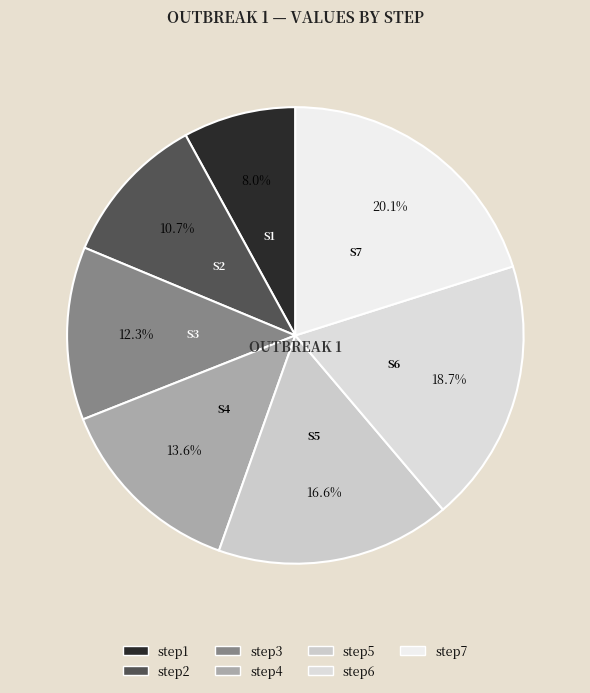

Is the sum of step3 and step4 greater than half?

No